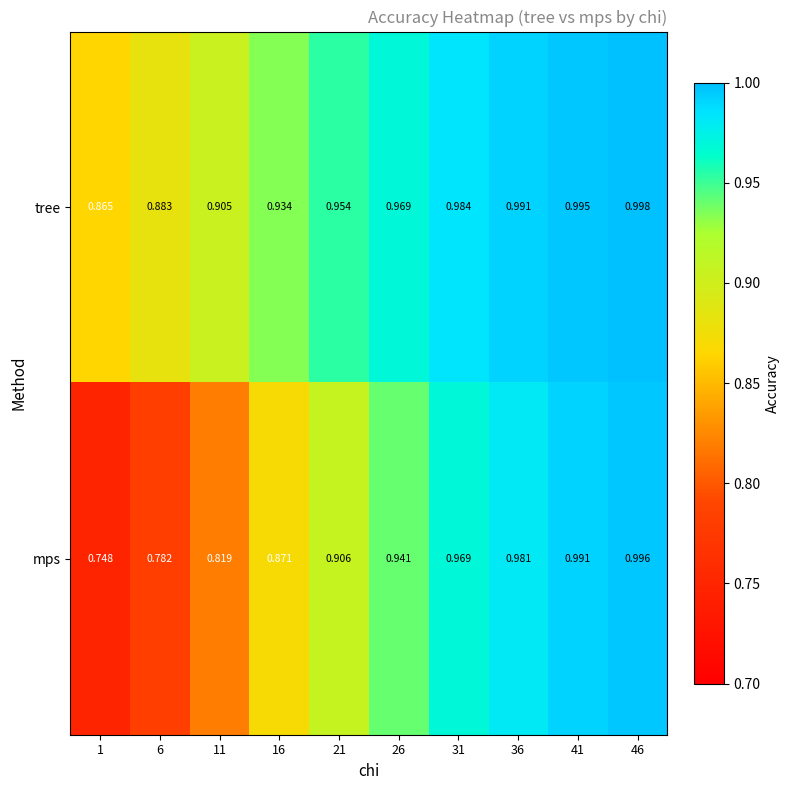

Is the value of mps at 26 greater than the value of tree at 41?

No